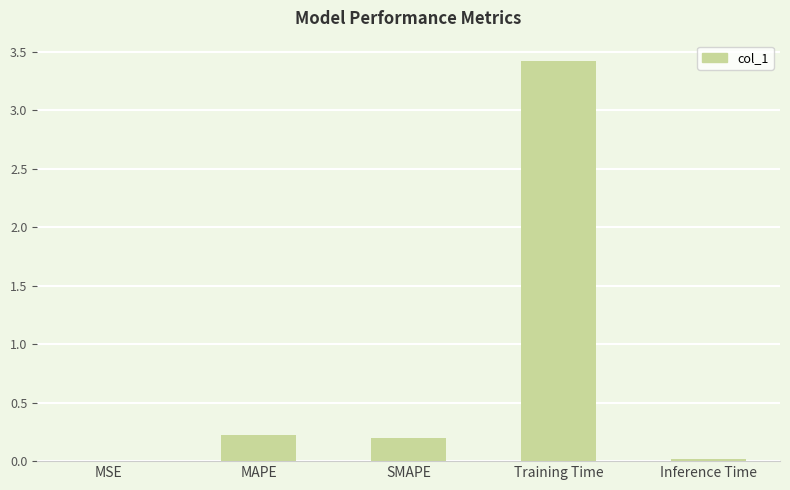

True or false: the data shows 0.2 at SMAPE.

True